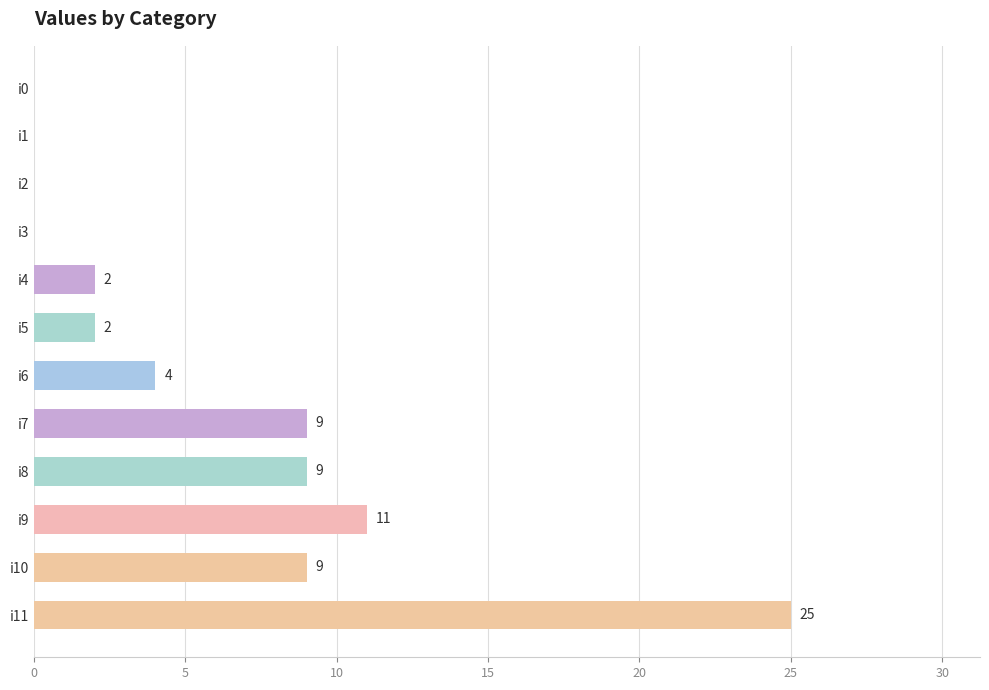

What is the greatest value displayed?

25